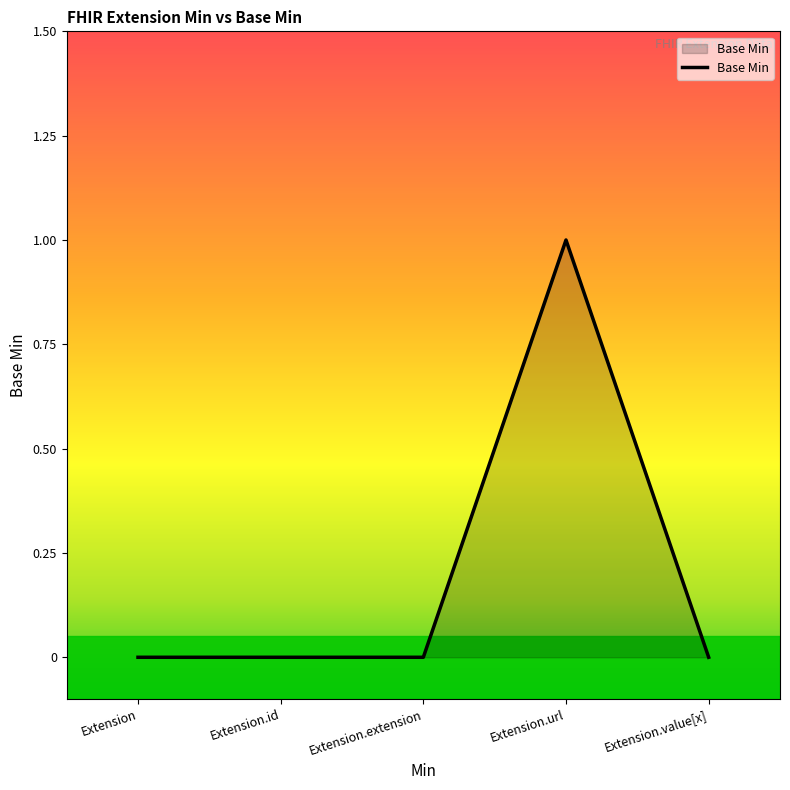

Does the chart display data point markers on the line(s)?

No